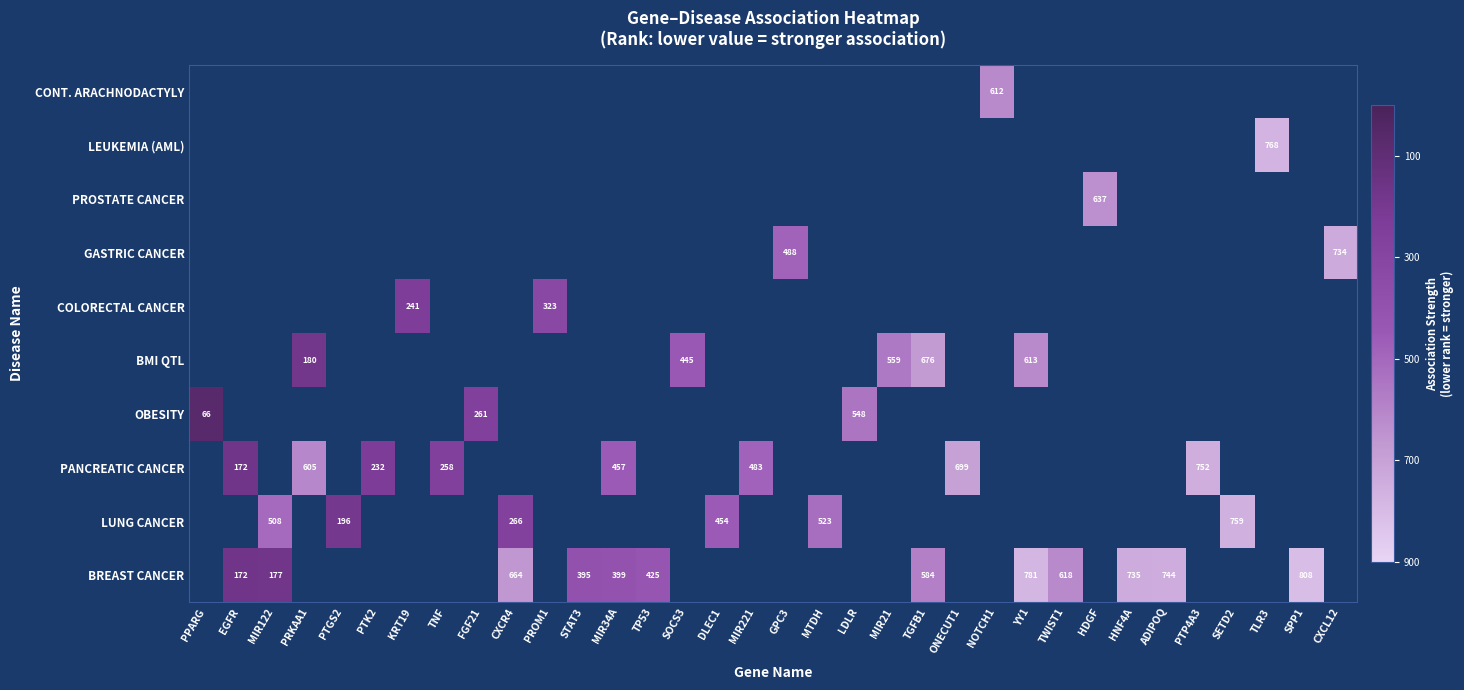

Which has a higher value, HDGF or CXCR4?

CXCR4